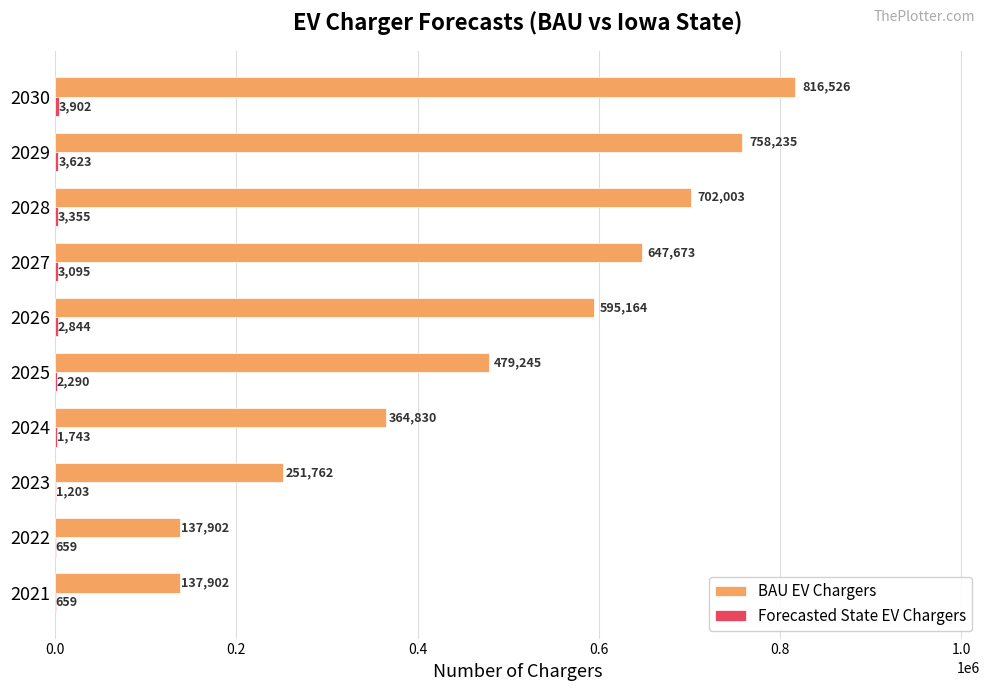

What is the sum of all BAU EV Chargers values?

4891242